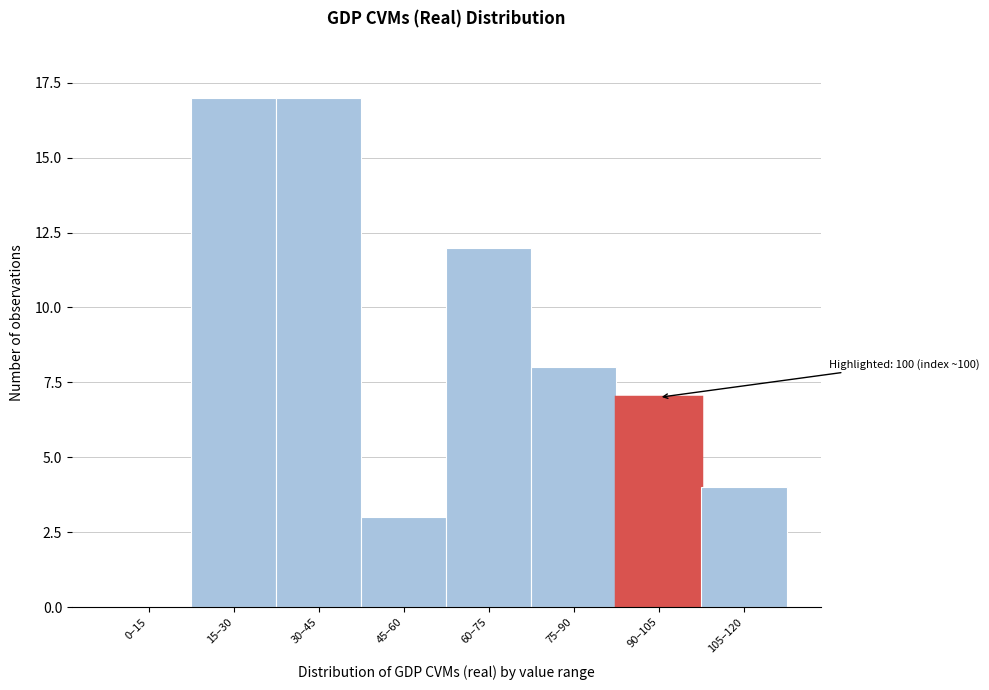

Reading left to right, extract all data points from this chart.

0–15=0	15–30=17	30–45=17	45–60=3	60–75=12	75–90=8	90–105=7	105–120=4